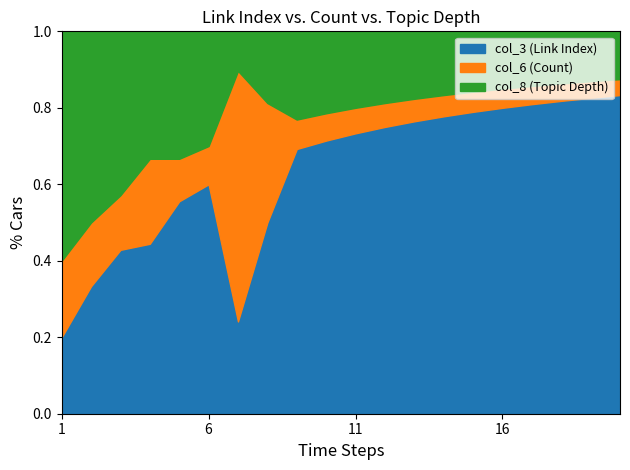

The value of col_8 (Topic Depth) at 20 is 3. True or false?

True